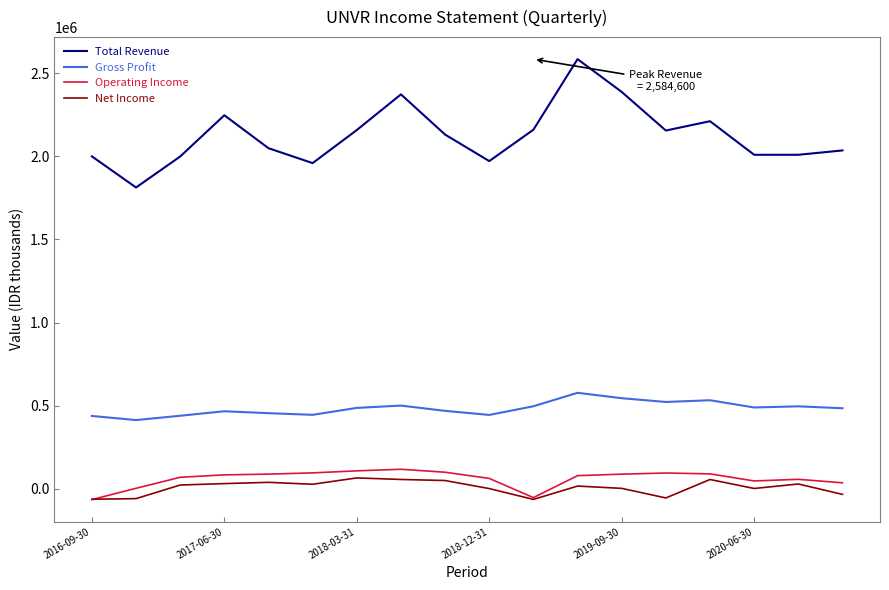

True or false: Gross Profit and Net Income intersect in this chart.

False